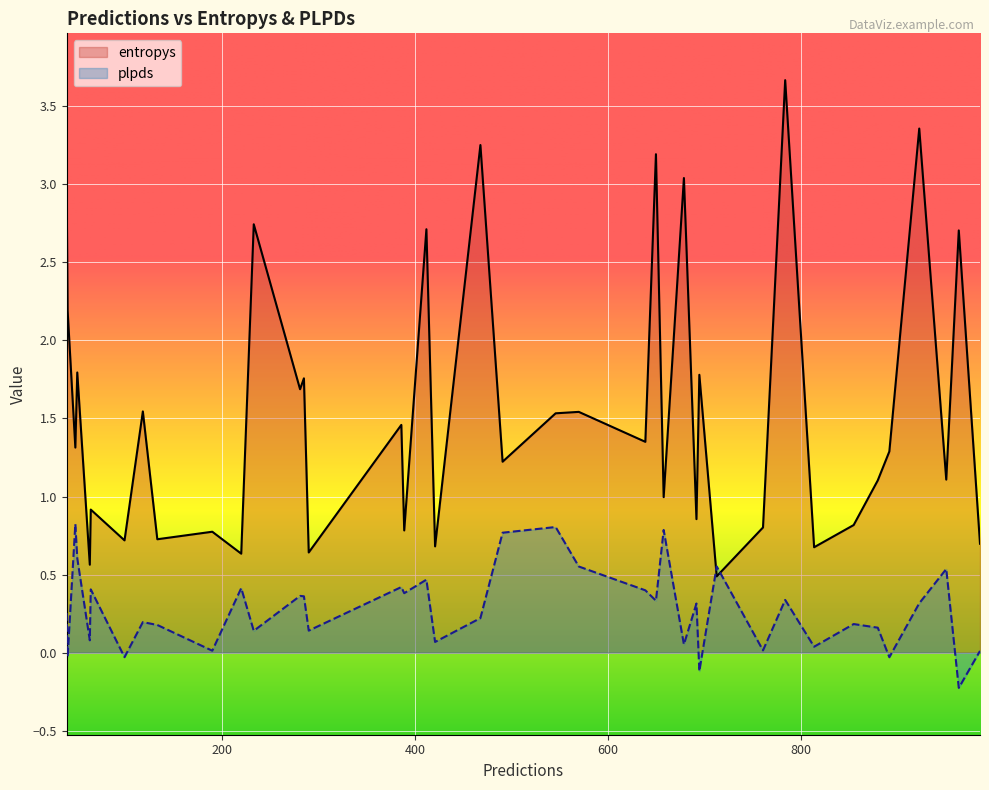

How many positive values does the plpds series have?

35